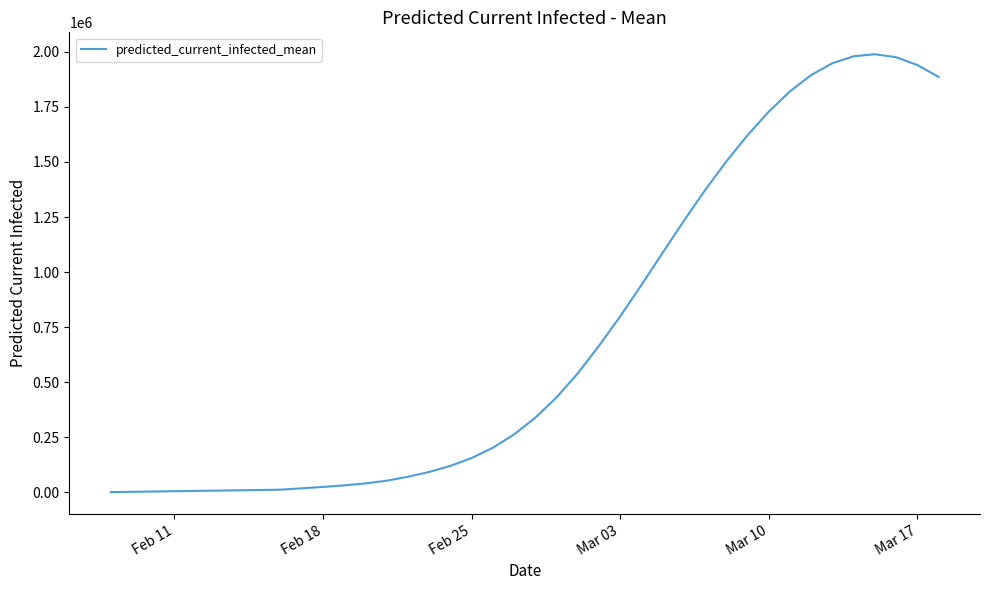

What is the difference between the maximum and minimum values?

1987348